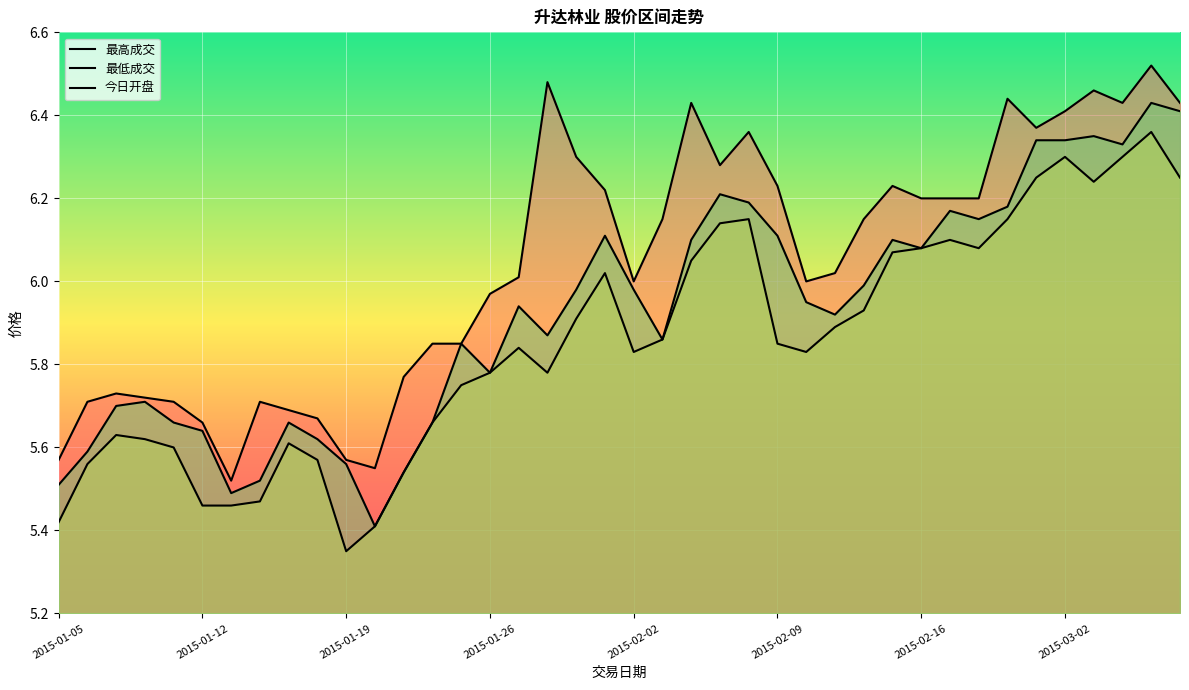

Which series has the largest total across all categories?

最高成交